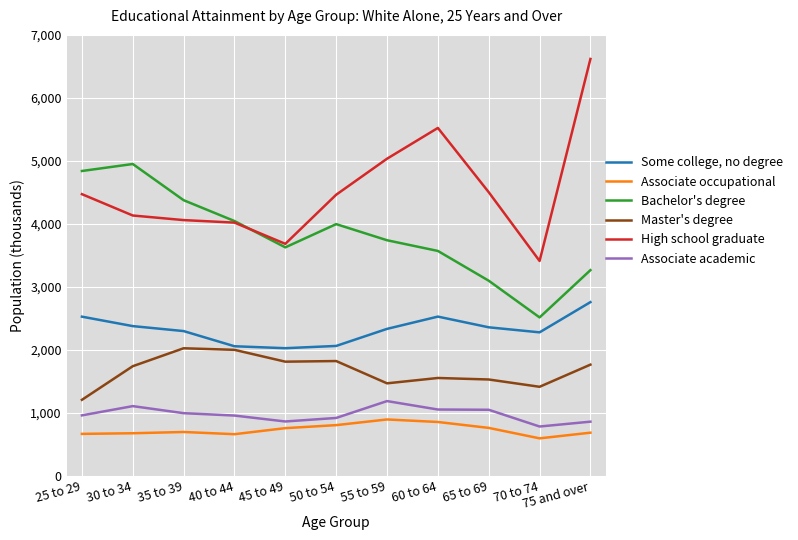

True or false: Associate occupational and High school graduate intersect in this chart.

False